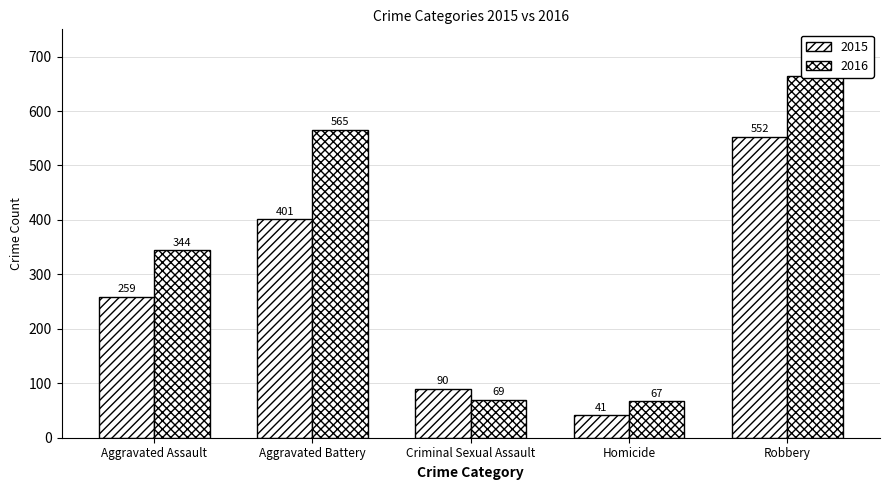

What is the total value across all series at Robbery?

1217